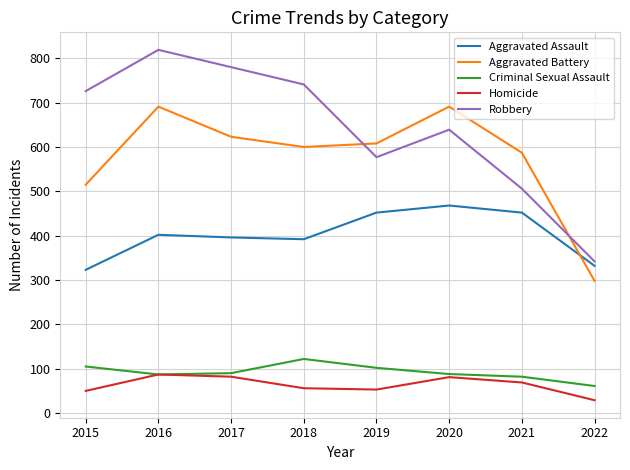

Rank the series at 2018 from highest to lowest value.

Robbery, Aggravated Battery, Aggravated Assault, Criminal Sexual Assault, Homicide